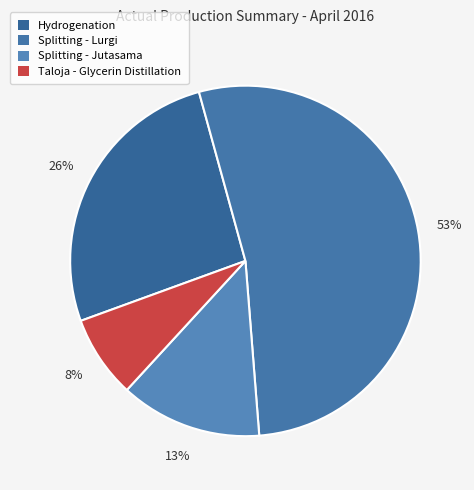

Combined, what portion of the pie is Hydrogenation and Splitting - Jutasama?

39.4%